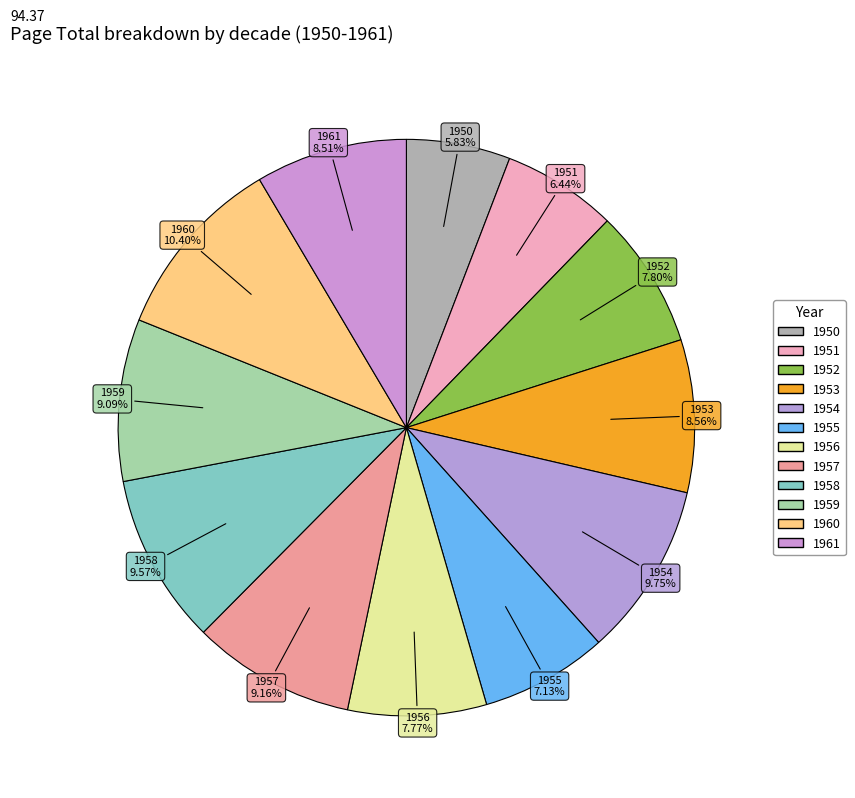

Rank the categories by value from lowest to highest.

1950, 1951, 1955, 1956, 1952, 1961, 1953, 1959, 1957, 1958, 1954, 1960